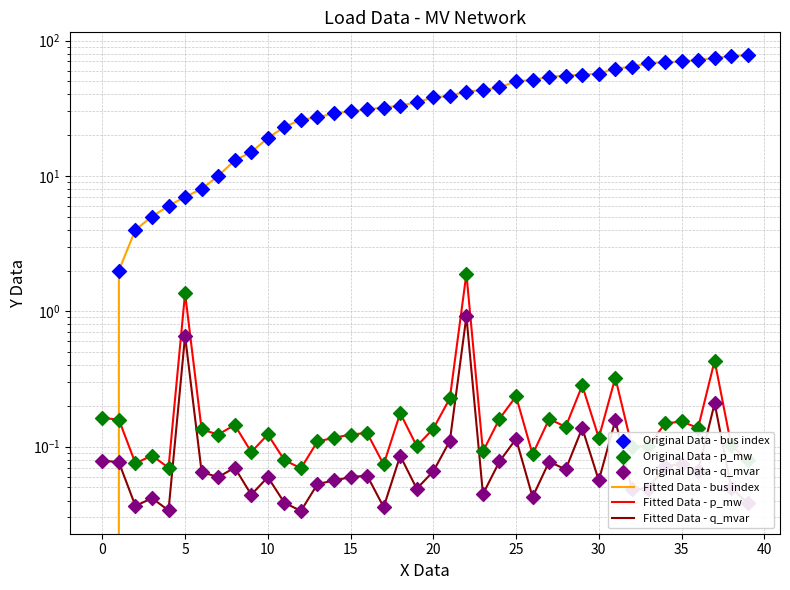

Is the value of Original Data - q_mvar at 18 greater than the value of Original Data - p_mw at 39?

Yes